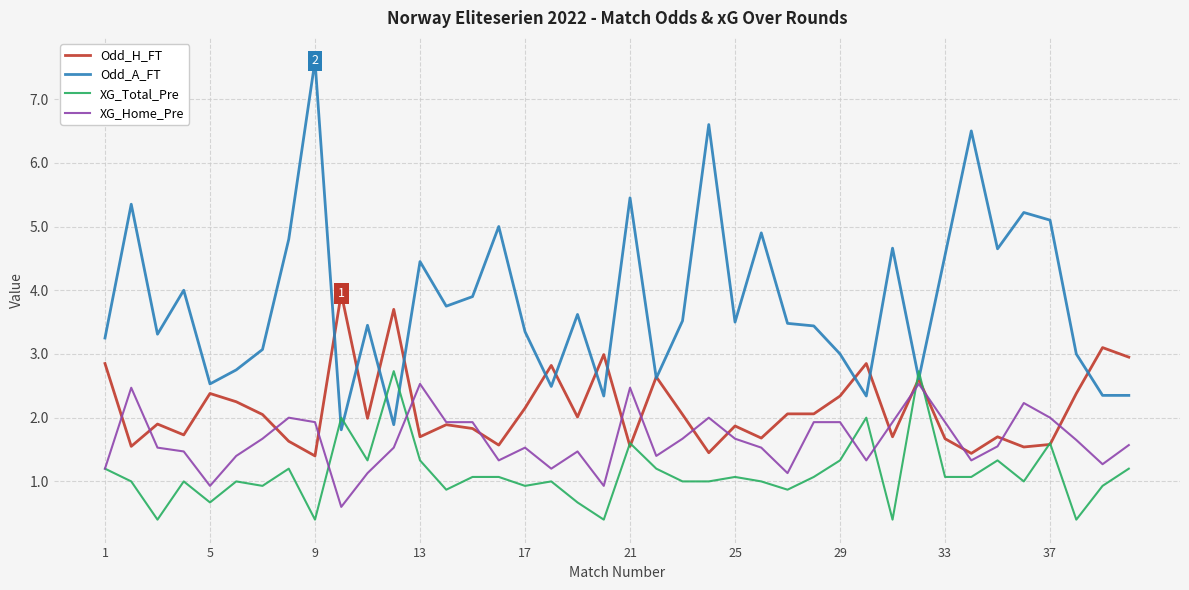

Which series has the largest total across all categories?

Odd_A_FT